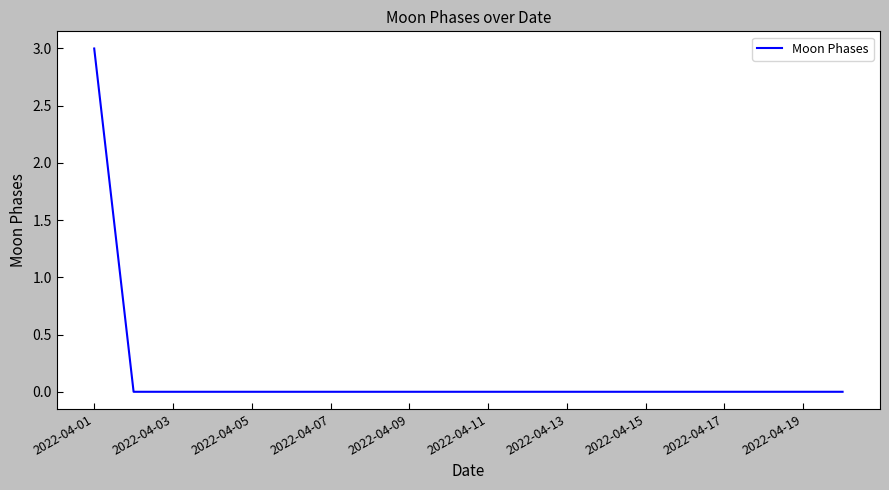

What is the difference between the maximum and minimum values?

3